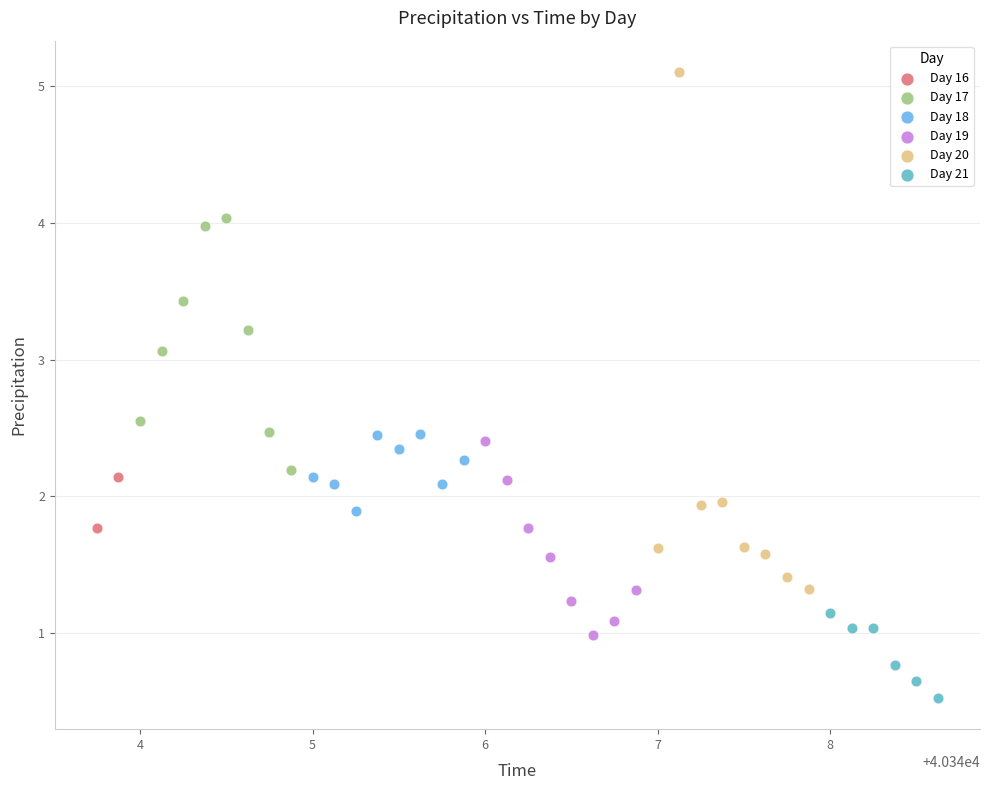

What are all the series names shown in the legend?

Day 16, Day 17, Day 18, Day 19, Day 20, Day 21